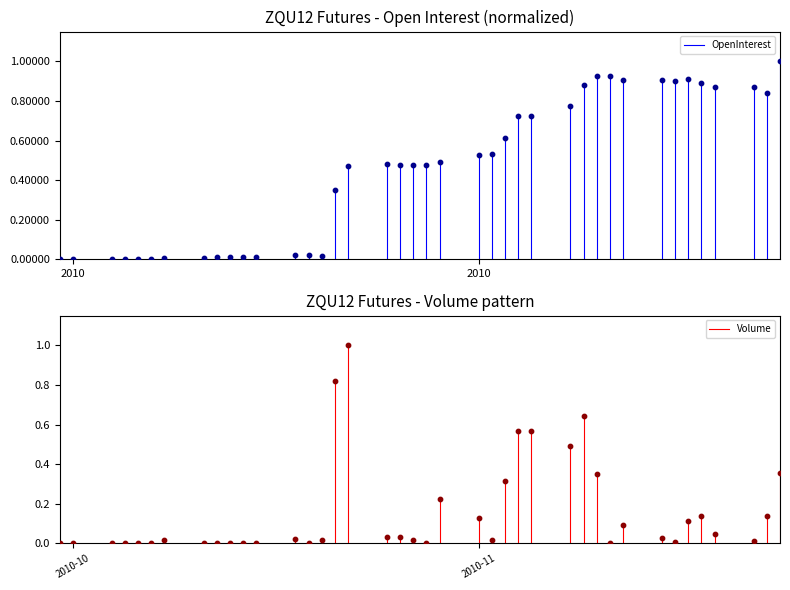

Which series has the largest total across all categories?

OpenInterest